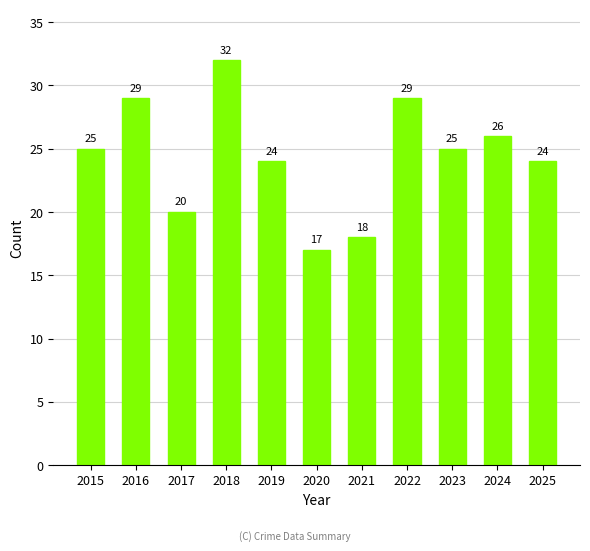

Approximately how many times larger is the value at 2016 compared to 2023?

1.2